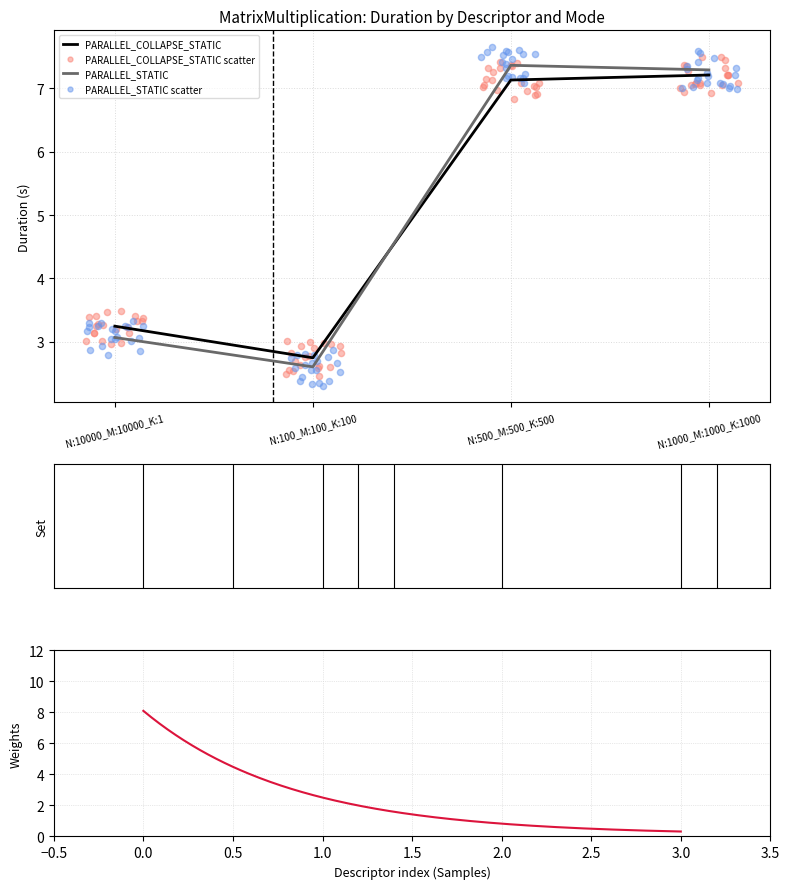

What is the total value across all series at N:100_M:100_K:100?

5.3